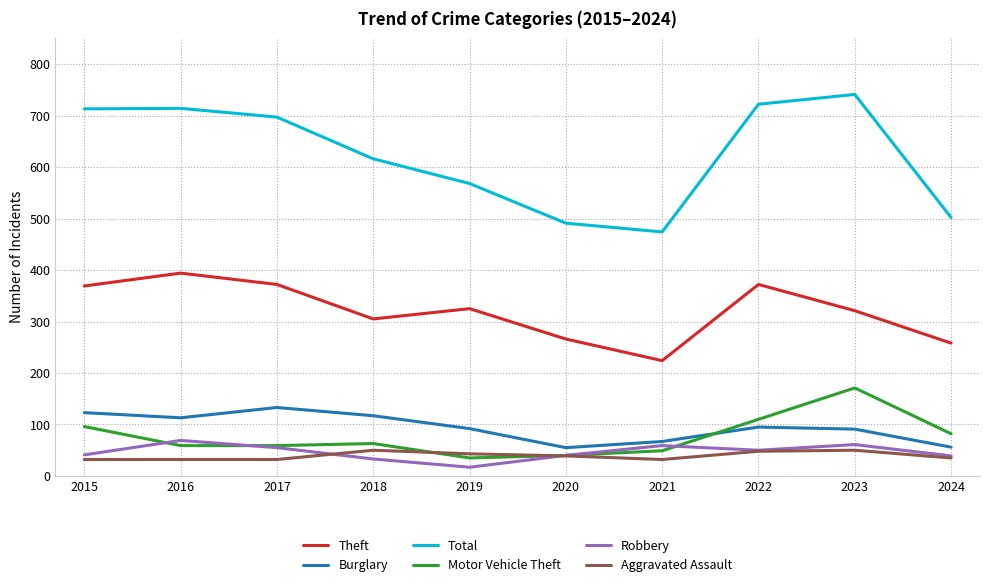

What is the greatest value displayed?

741